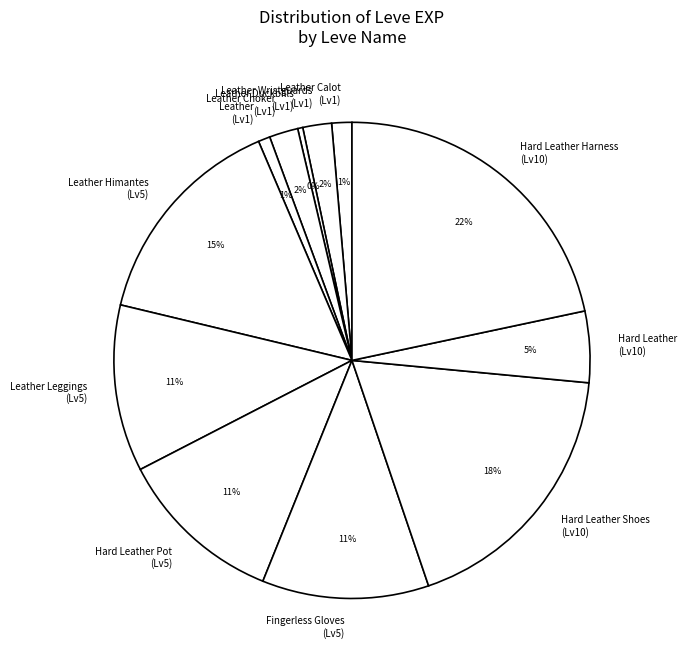

To the nearest percent, what percentage of the pie is Leather Calot (Lv1)?

1%